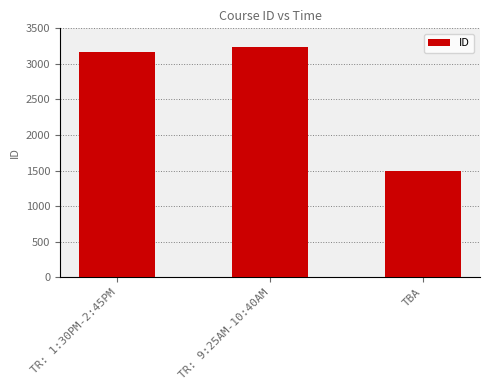

Rank the categories by value from lowest to highest.

TBA, TR: 1:30PM-2:45PM, TR: 9:25AM-10:40AM